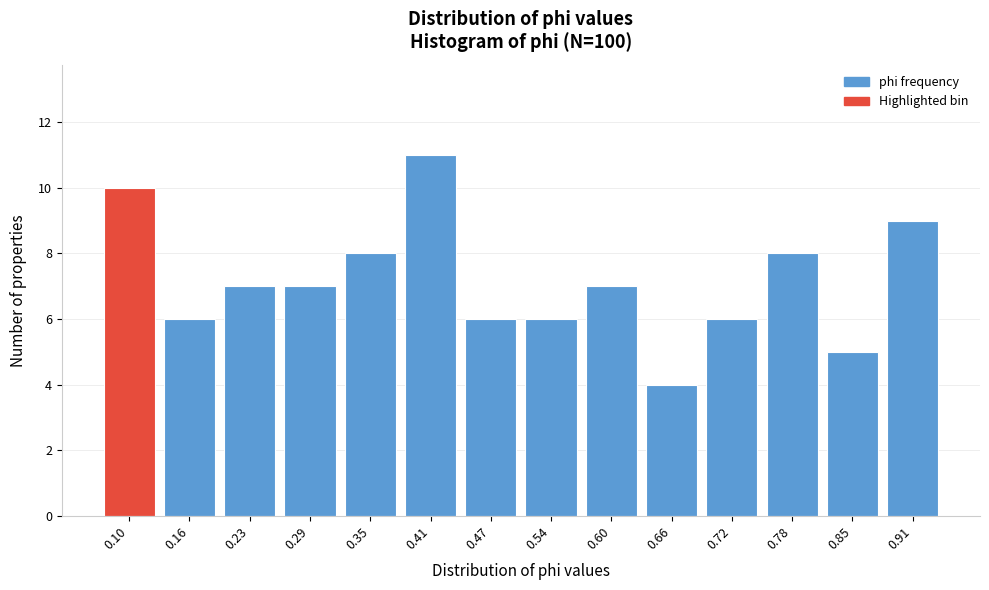

Reading left to right, list all the values displayed in this chart.

0.10=10	0.16=6	0.23=7	0.29=7	0.35=8	0.41=11	0.47=6	0.54=6	0.60=7	0.66=4	0.72=6	0.78=8	0.85=5	0.91=9